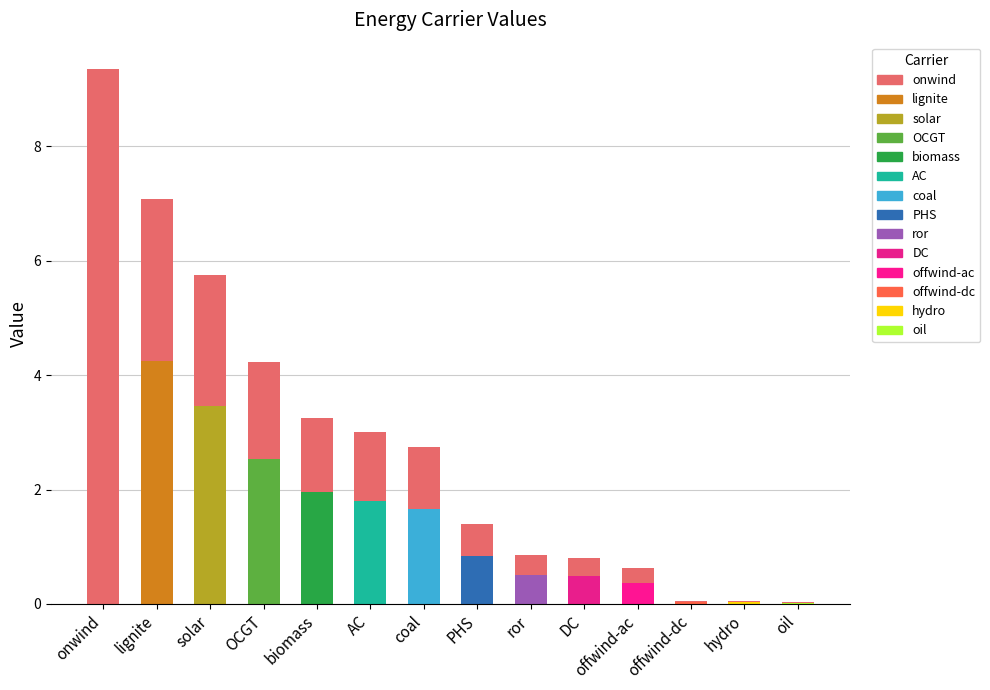

What is the sum of all values?

39.2